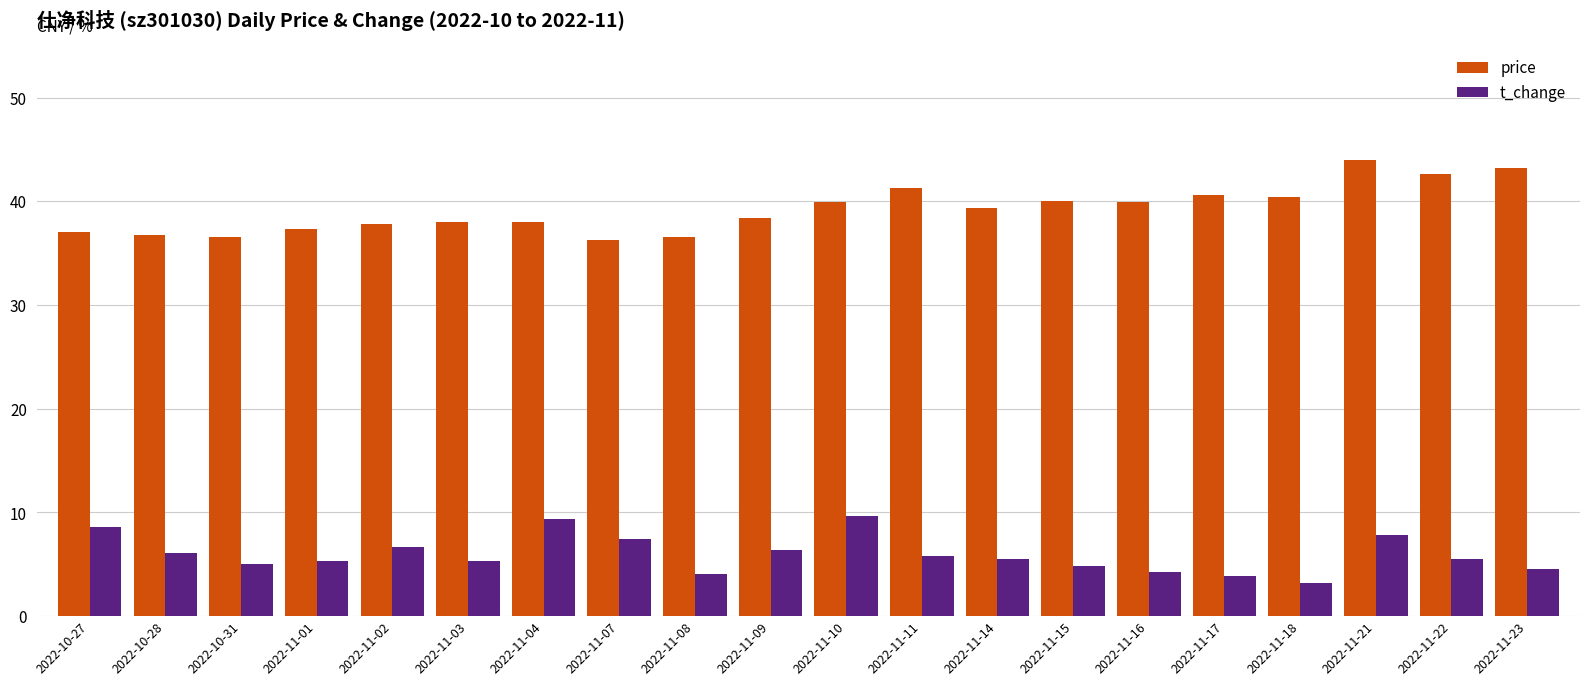

Which series has the largest total across all categories?

price